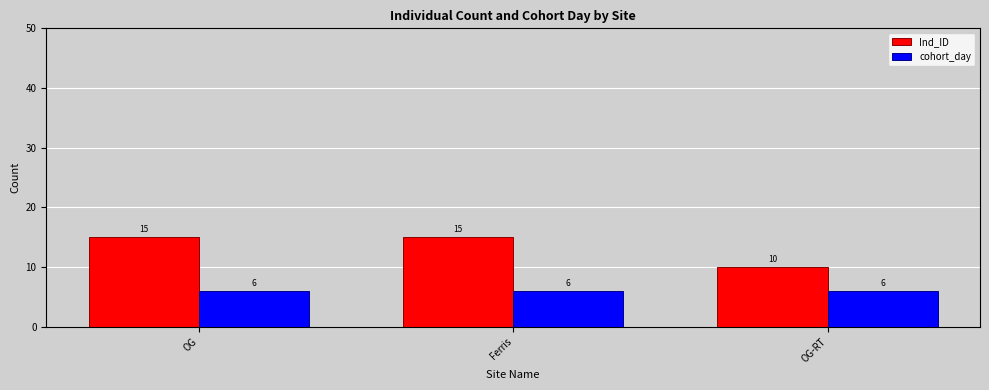

How many values in the Ind_ID series are below 15?

1